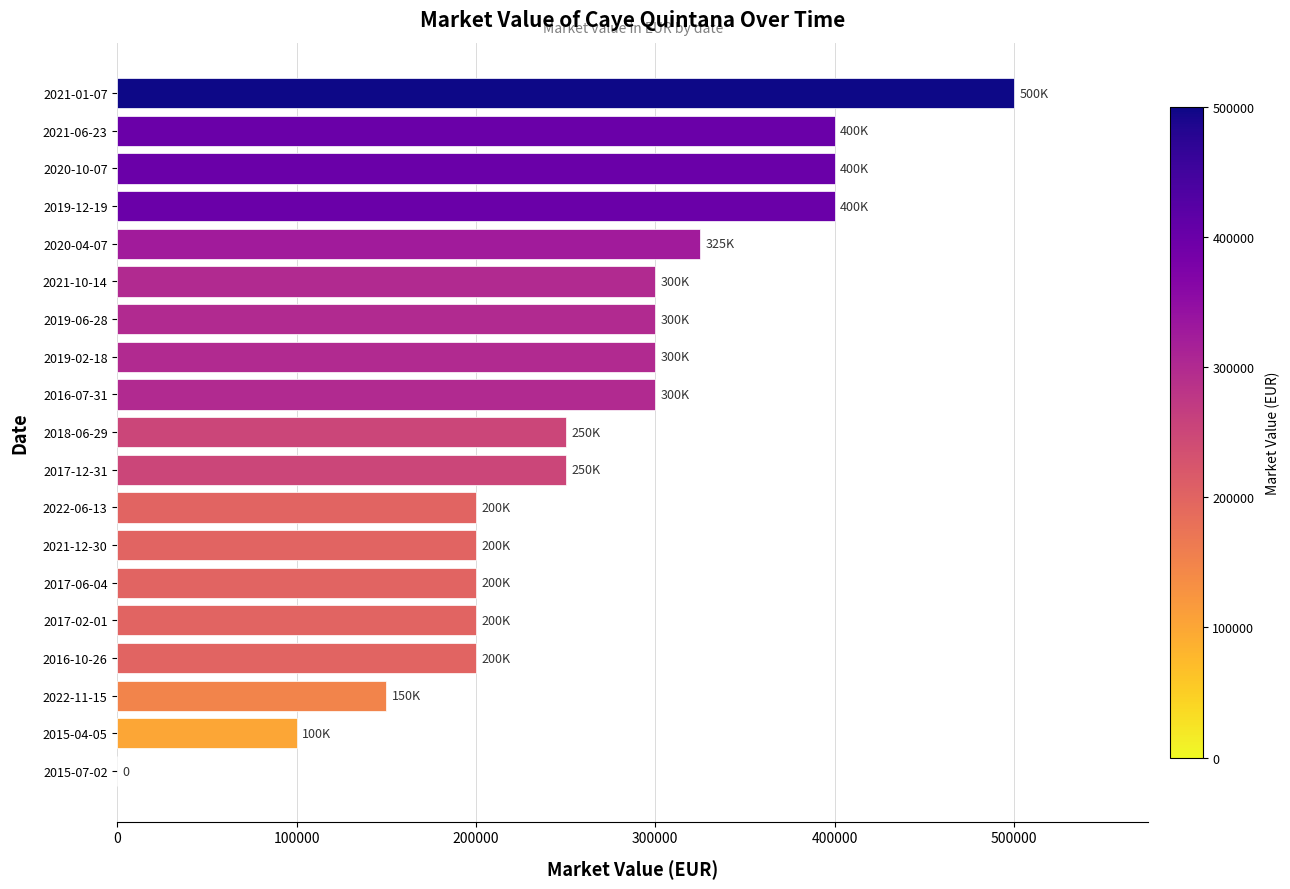

What is the change in value from 2022-06-13 to 2018-06-29?

+50000